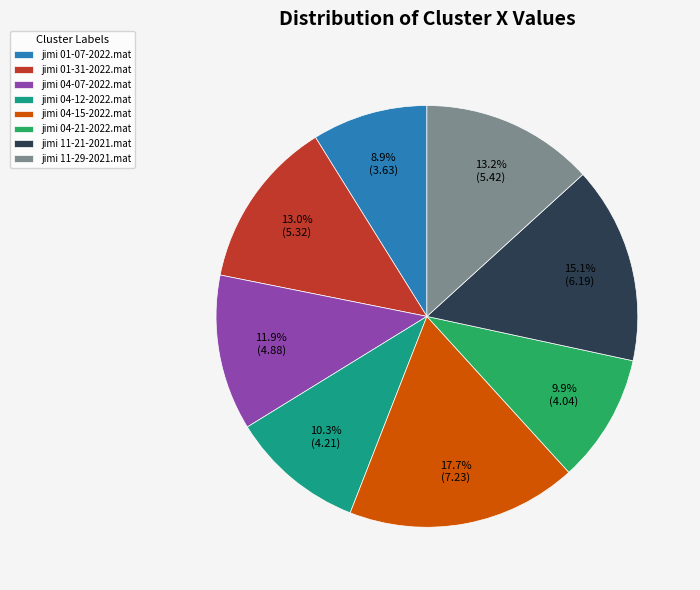

Does any single category account for the majority?

No